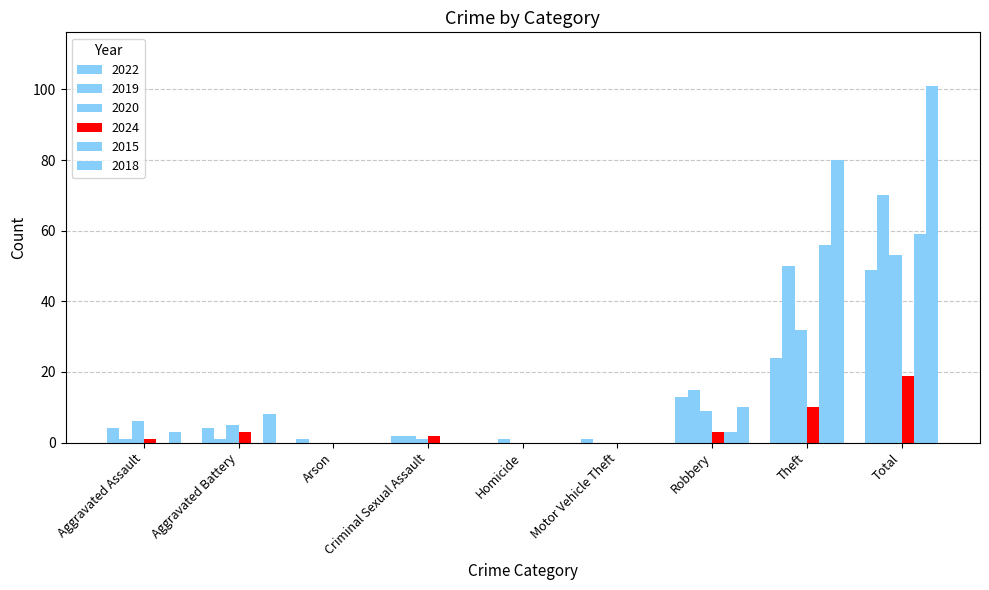

What is the highest value of the 2019 series?

70